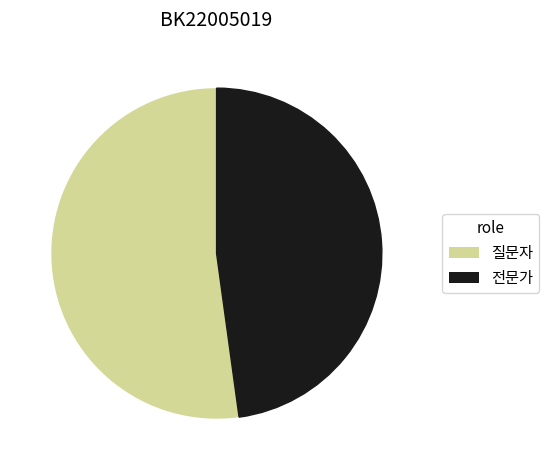

True or false: 전문가 accounts for 48% of the total.

True